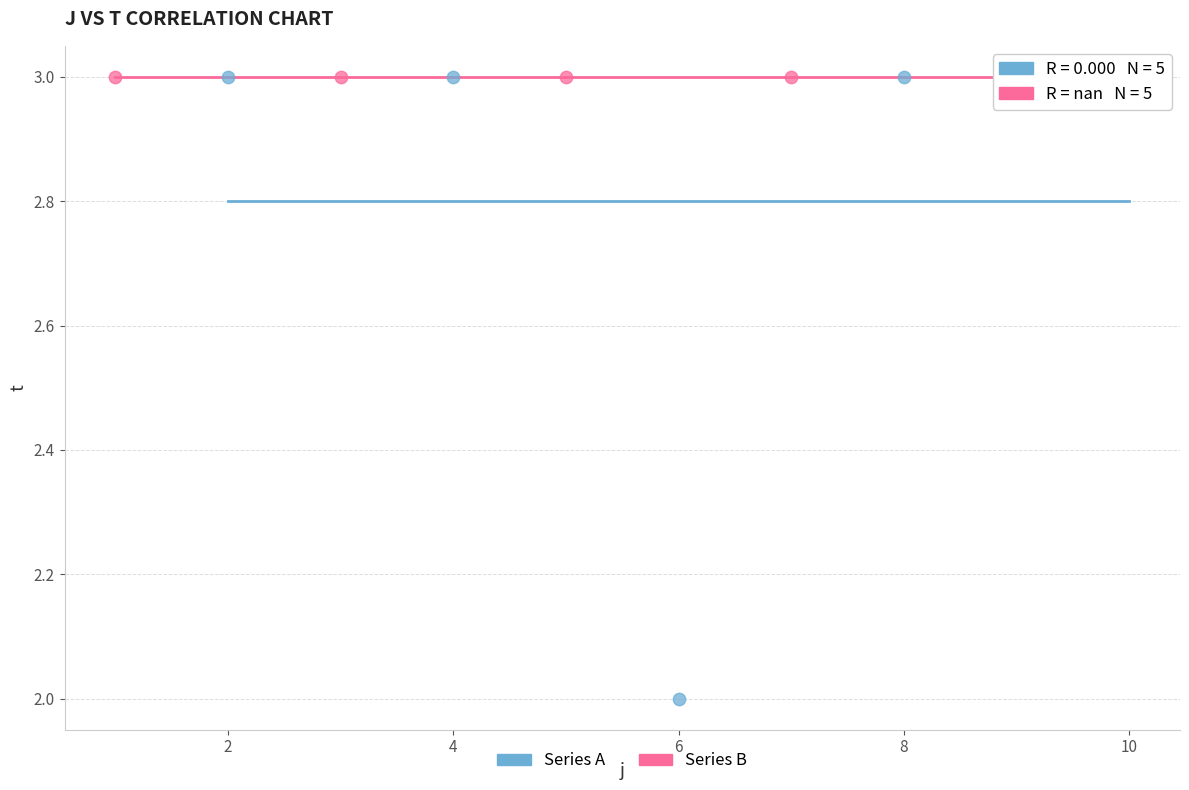

What are all the series names shown in the legend?

Series A, Series B